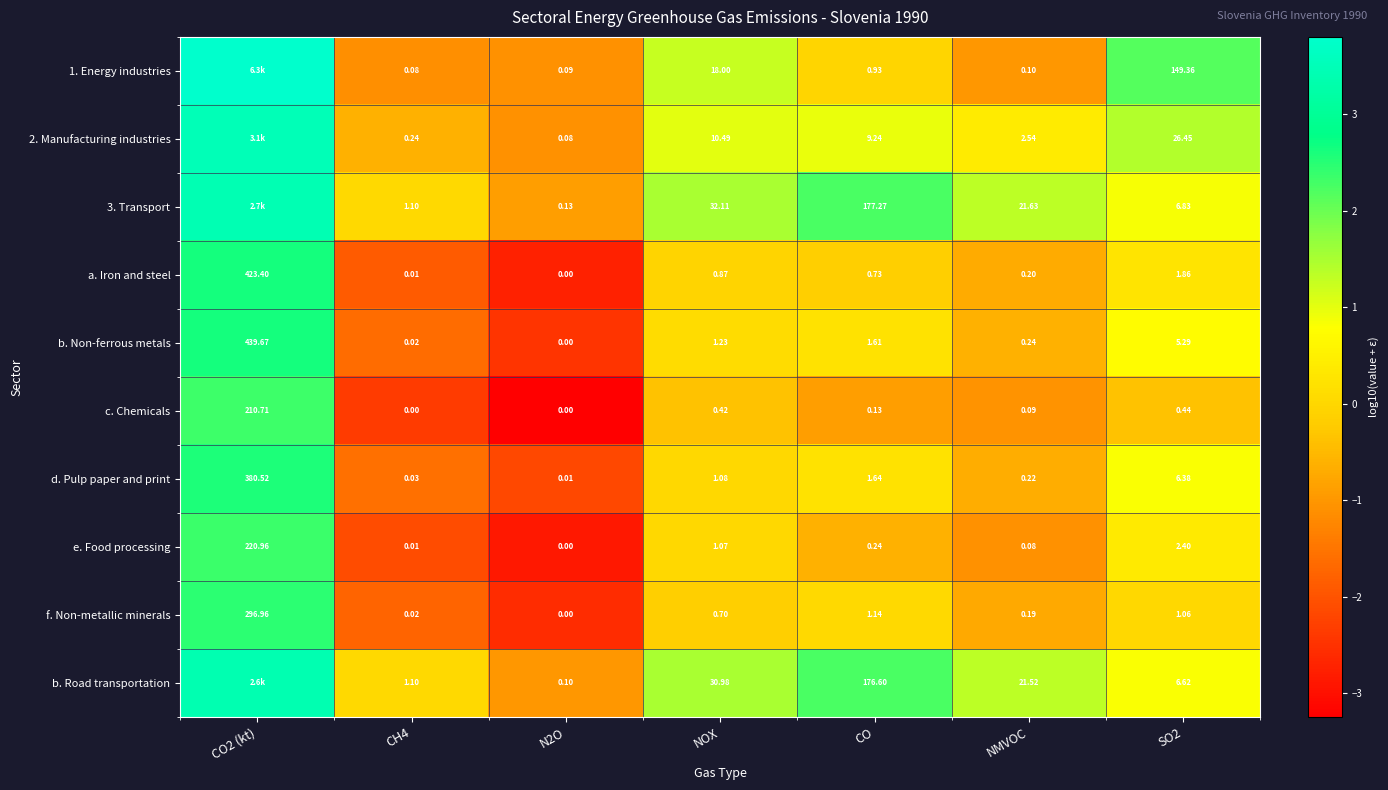

How many values in c. Chemicals are above zero?

5